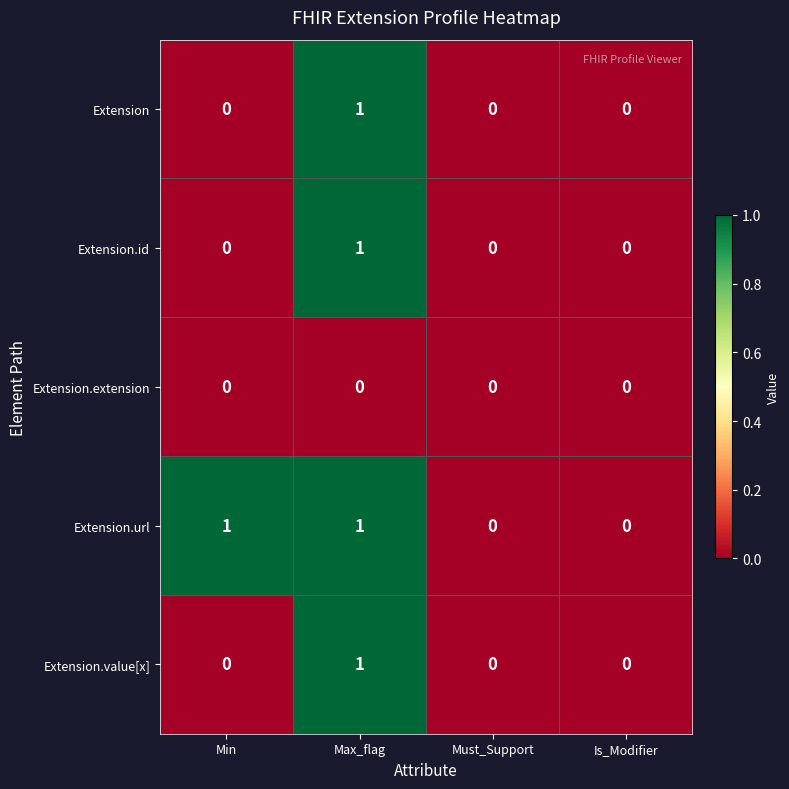

The value of Extension at Max_flag is 1. True or false?

True